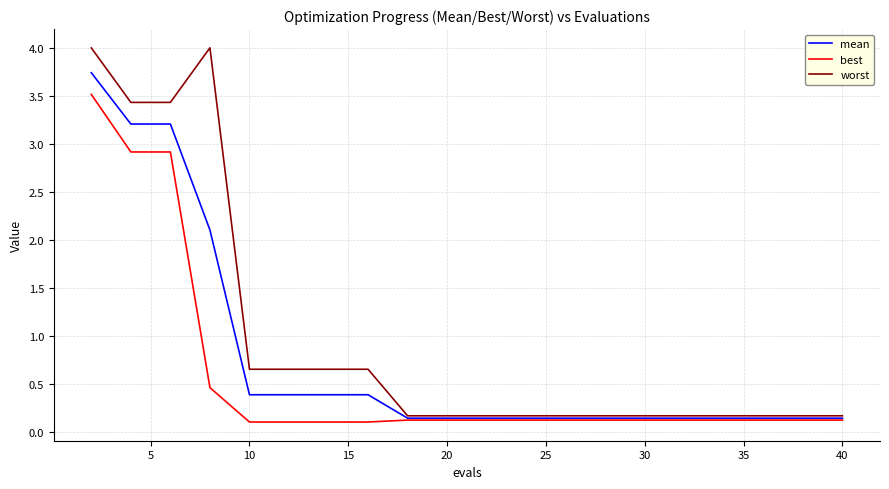

What are all the series names shown in the legend?

mean, best, worst